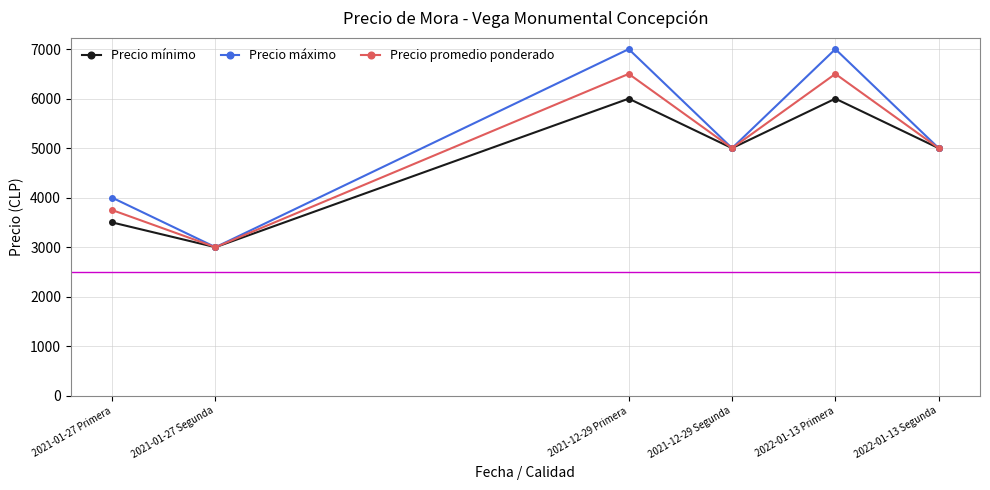

At which category does Precio promedio ponderado reach its first local peak?

2021-12-29 Primera